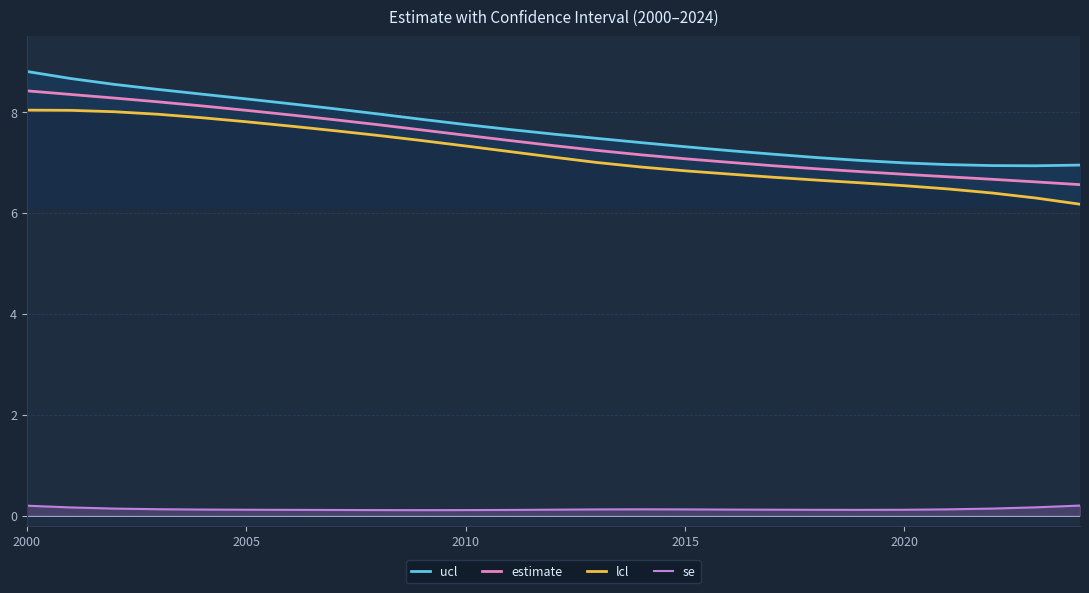

True or false: estimate and lcl intersect in this chart.

False